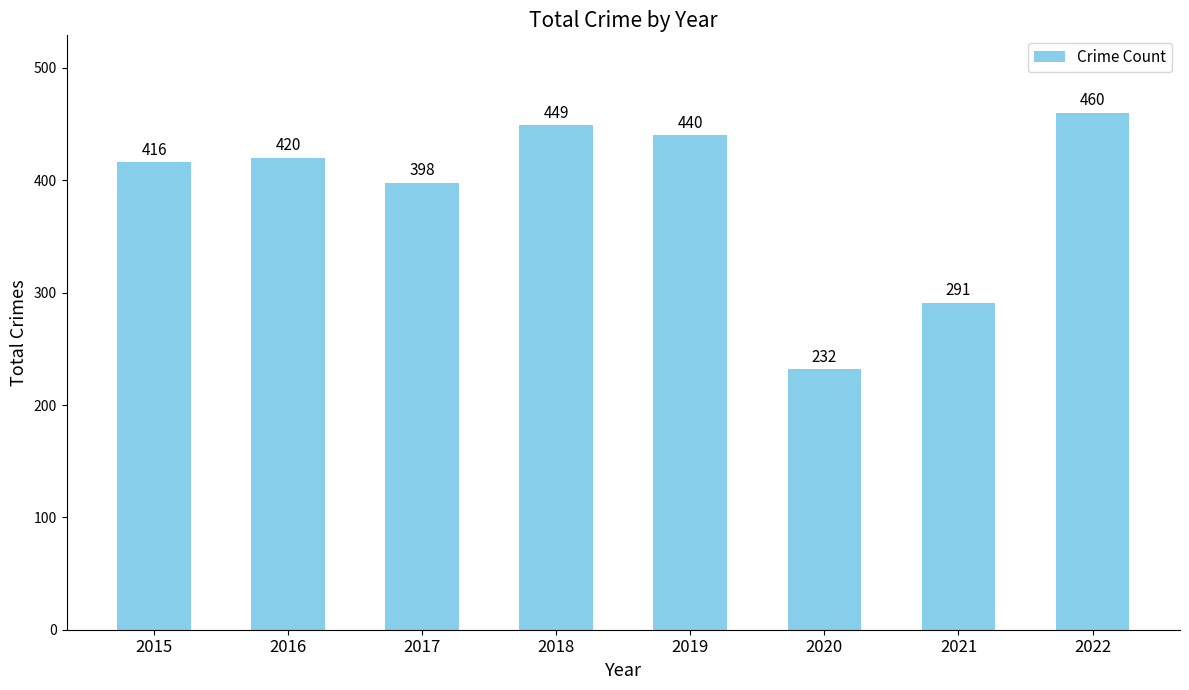

Approximately how many times larger is the value at 2017 compared to 2018?

0.9